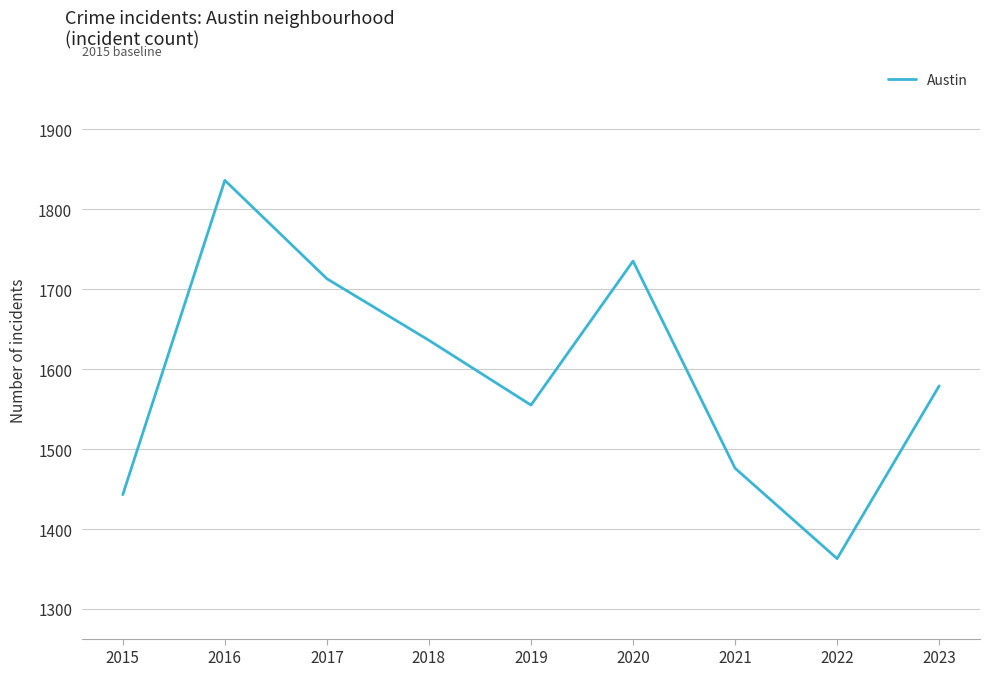

Which label corresponds to the largest value in the chart?

2016